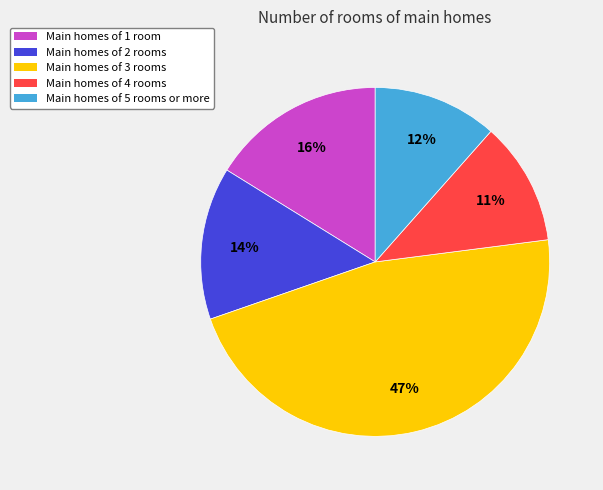

Between Main homes of 4 rooms and Main homes of 1 room, which is larger?

Main homes of 1 room